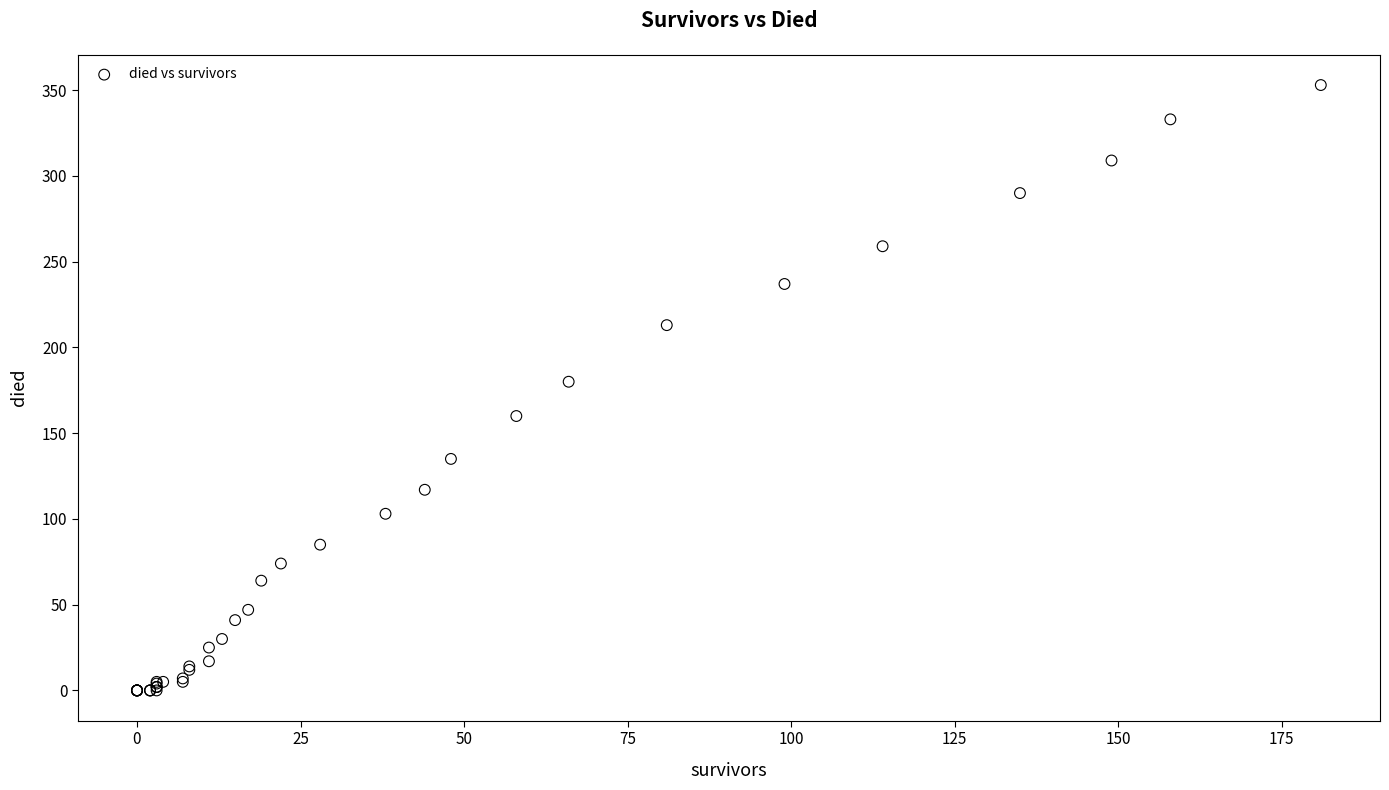

What Y value in the scatter plot is closest to 176?

180